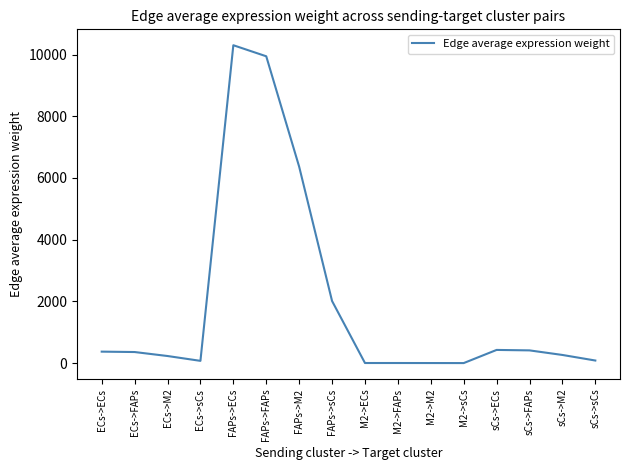

What is the change in value from ECs->M2 to FAPs->M2?

+6135.5